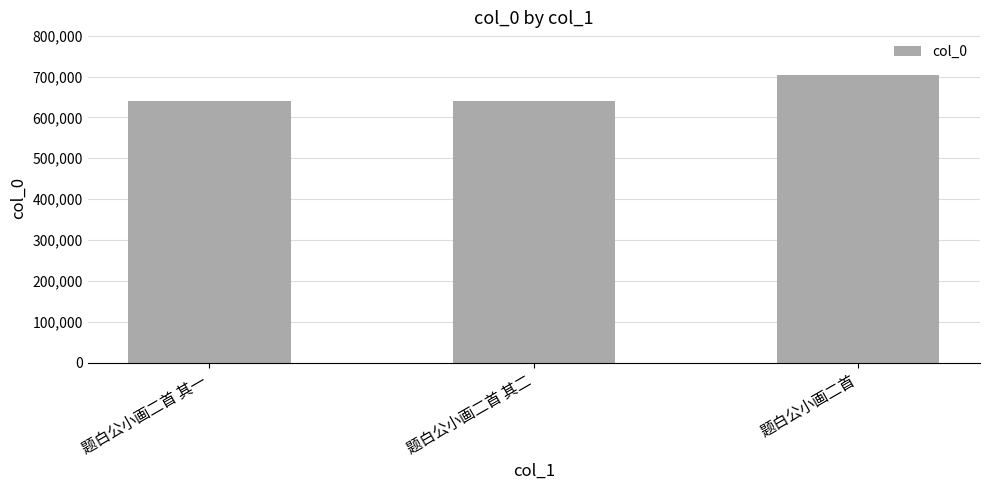

How many data points does each series have?

3